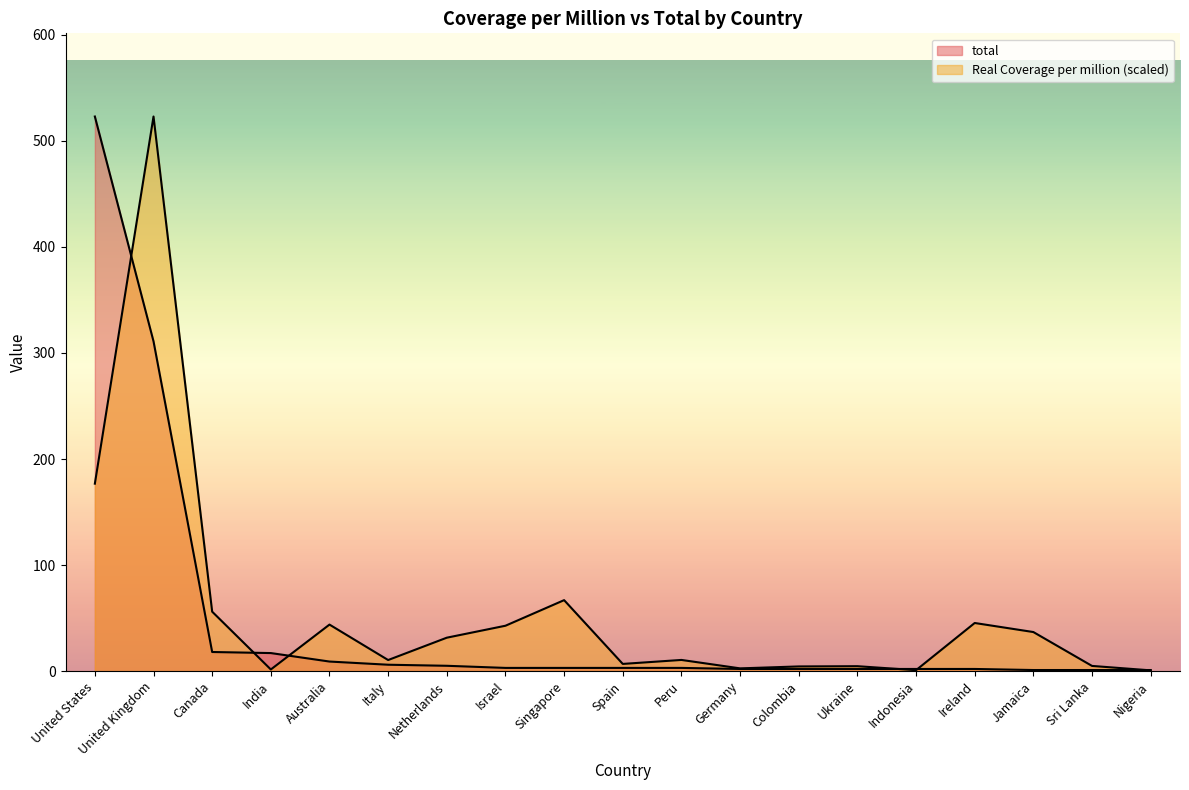

What is the sum of the total values at Singapore and Italy?

9.0